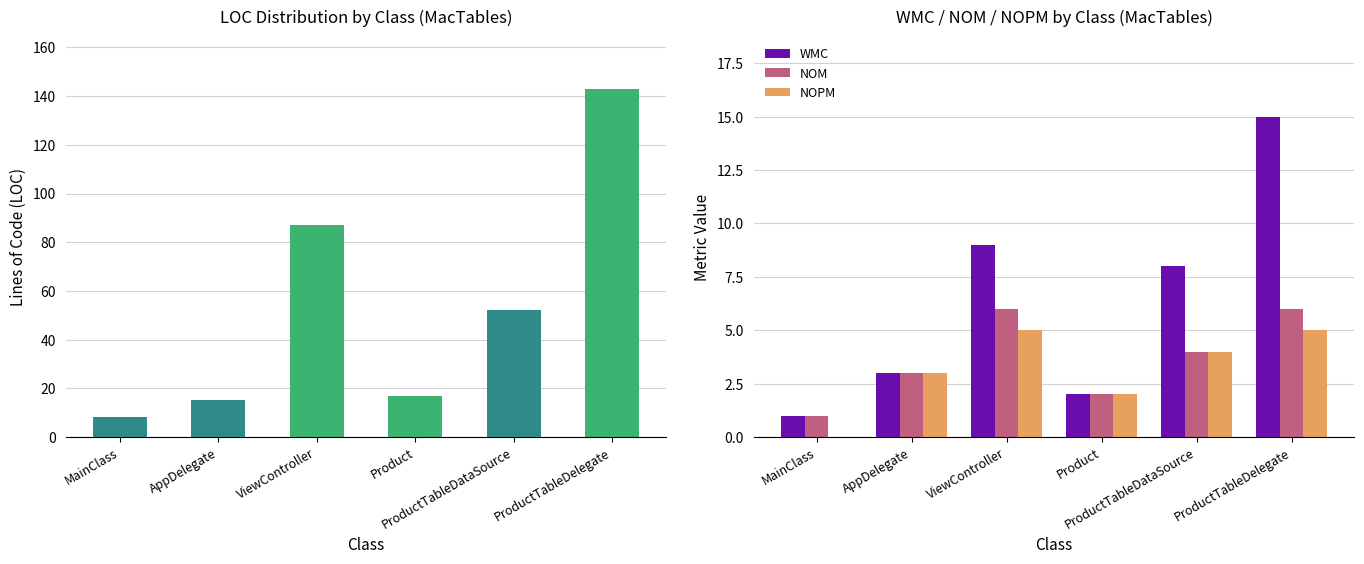

Rank the series by their maximum value, from highest to lowest.

LOC, WMC, NOM, NOPM